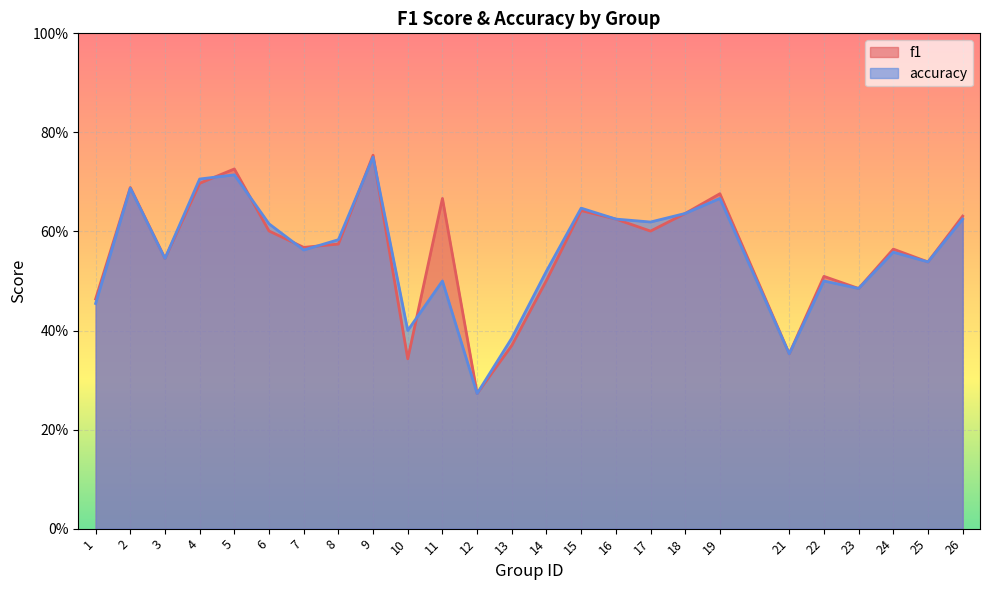

What is the value of the f1 point at the 12th from the left?

0.3